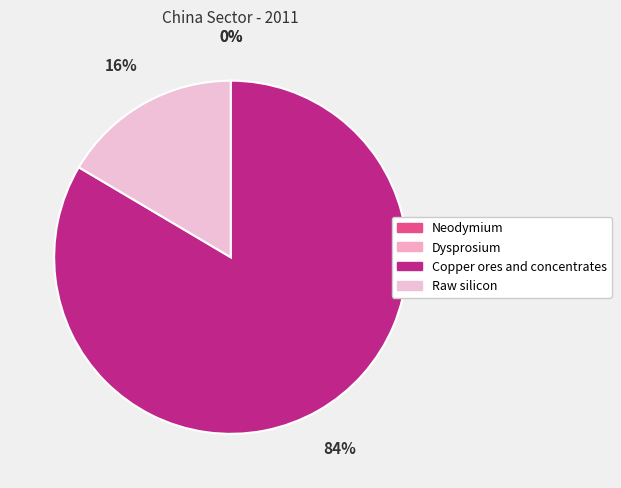

To the nearest percent, what portion does Copper ores and concentrates represent?

84%